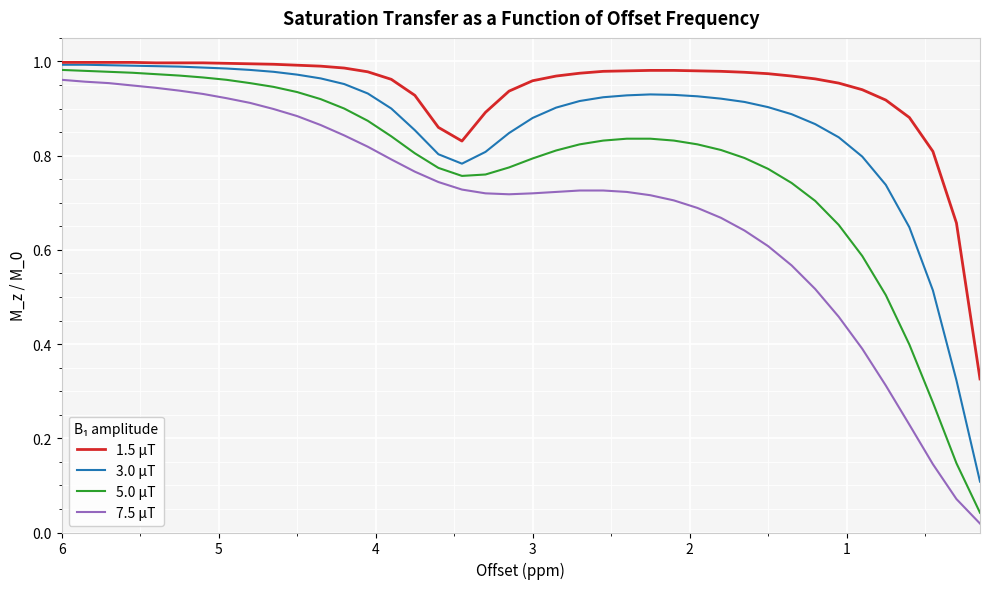

Is it true that 3.0 μT equals 0.4 at 27?

False